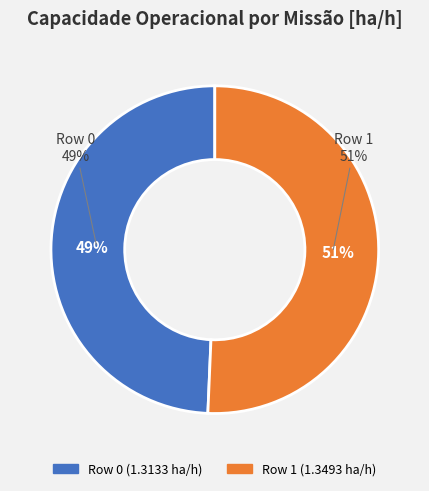

What is the ratio of the value at Row 0 to the value at Row 1?

1.0